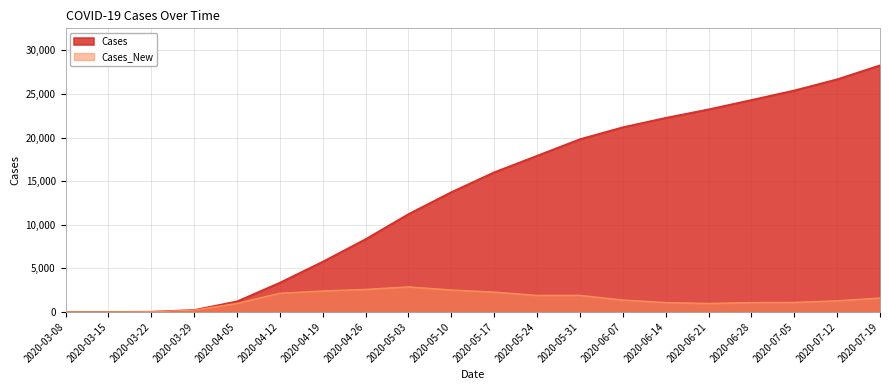

The value of Cases_New at 2020-07-05 is 1093. True or false?

True